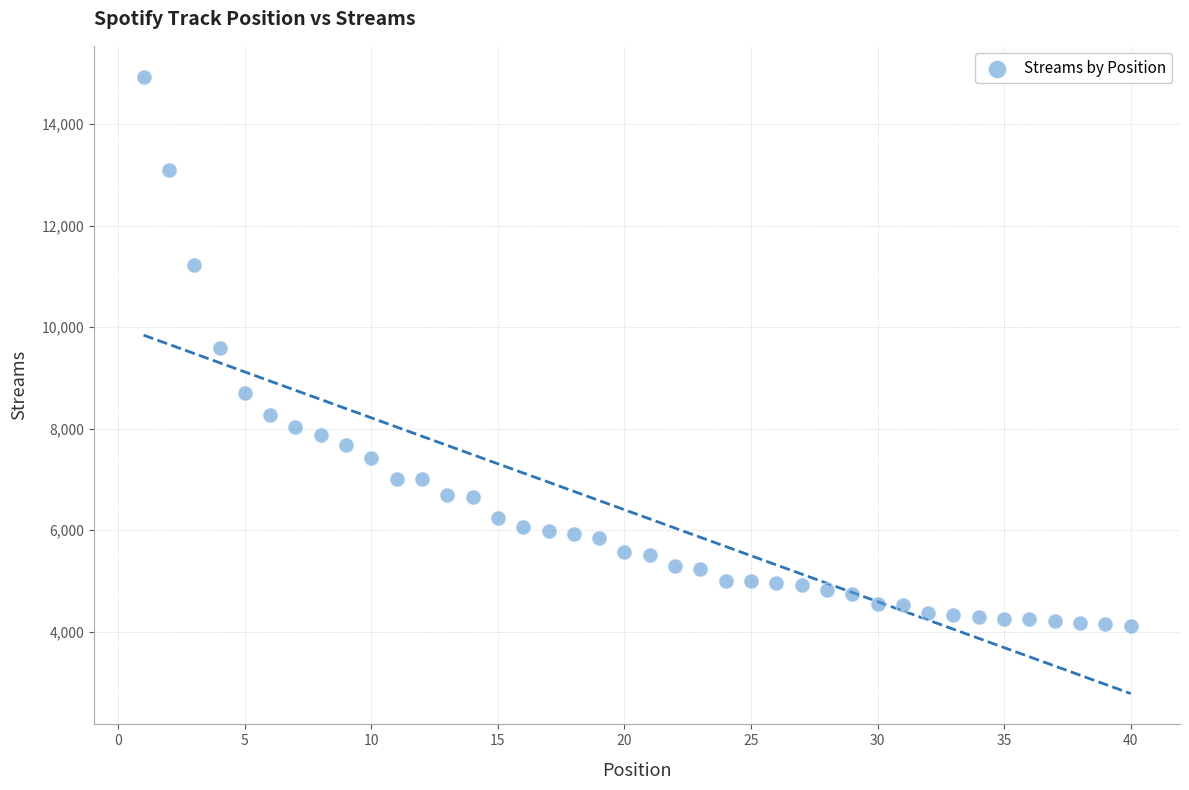

What is the range of X values (max minus min)?

39